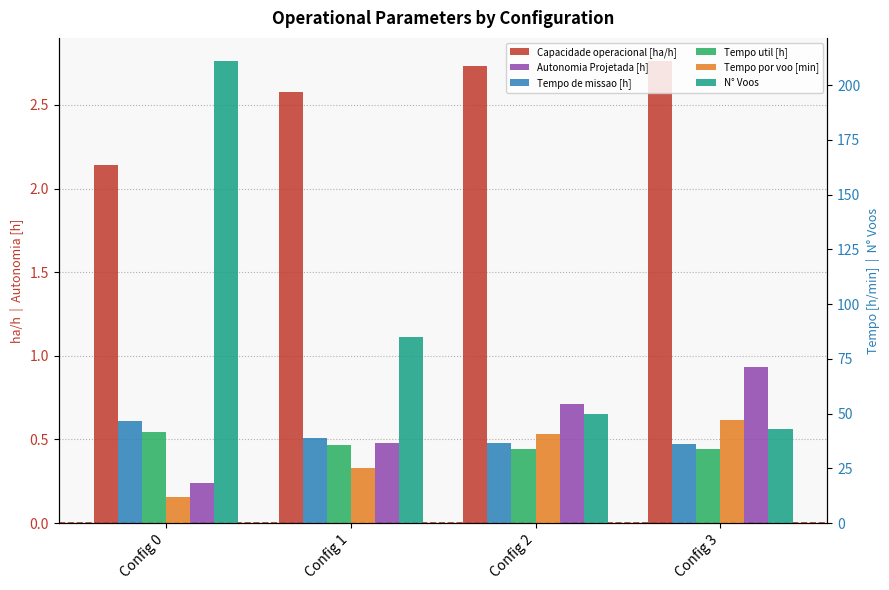

Is it true that Tempo por voo [min] equals 47.0 at Config 3?

True